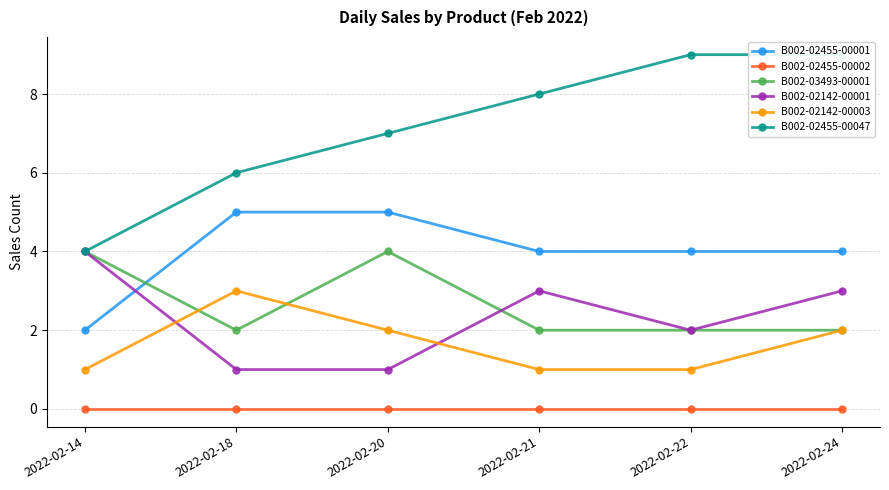

Which series has the largest total across all categories?

B002-02455-00047